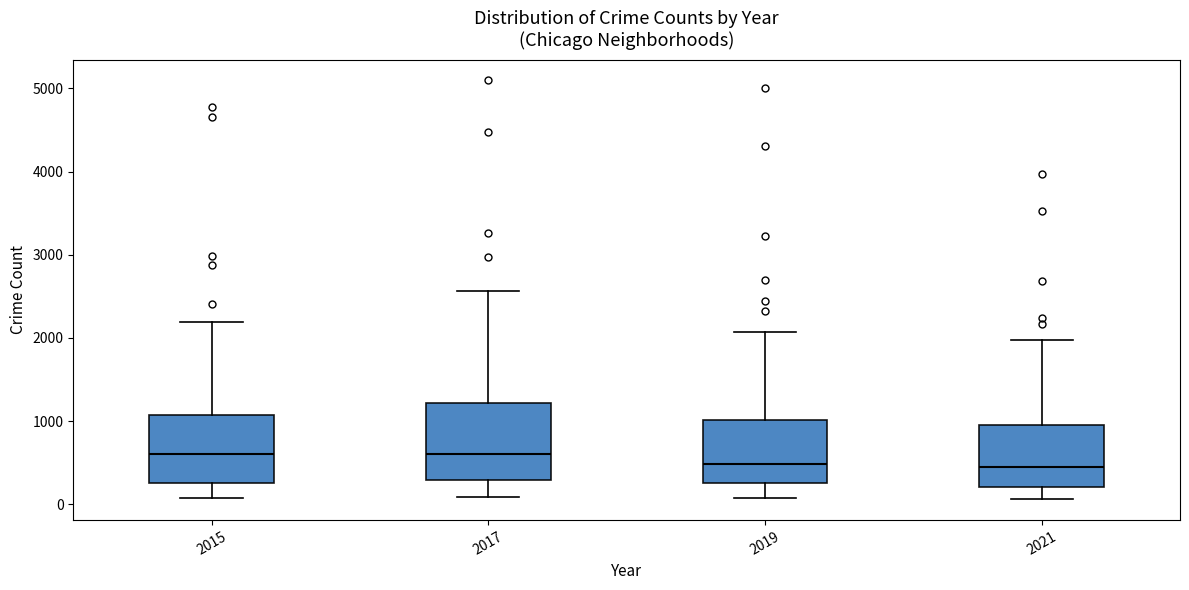

Comparing the boxes themselves (not the whiskers), which one is the tallest?

2017